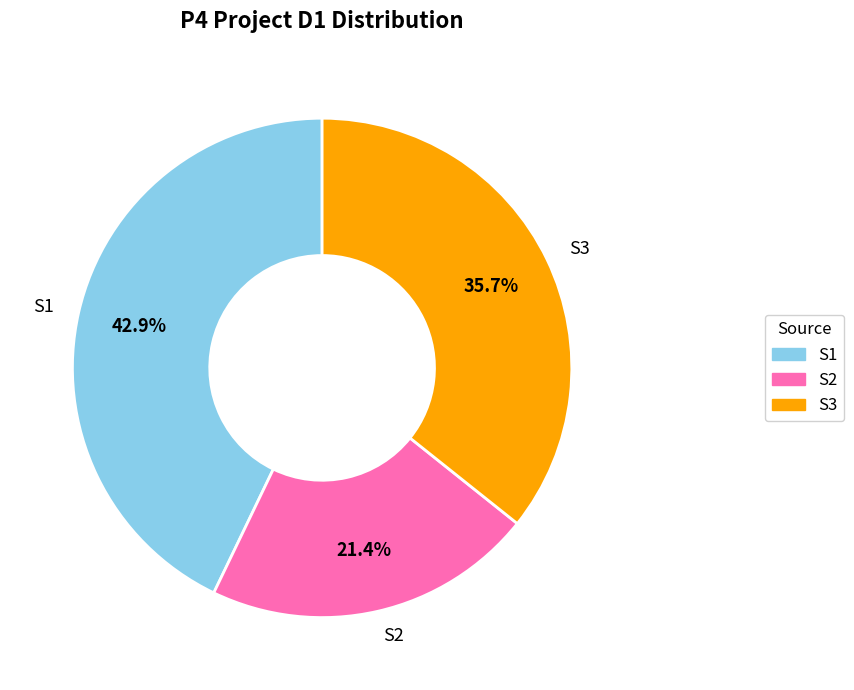

What is the smallest slice in the pie chart?

S2